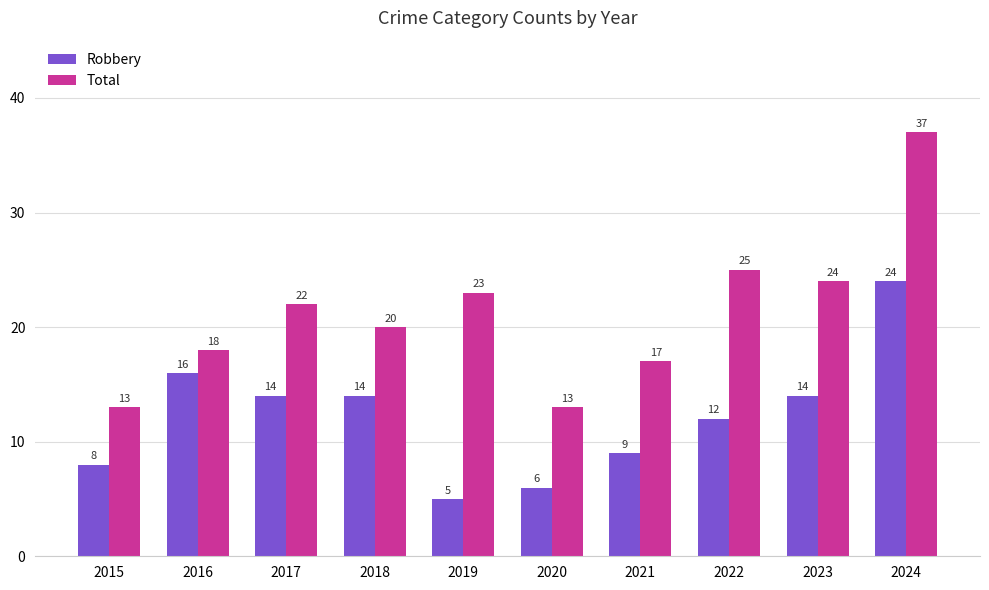

Does the chart contain any negative values?

No